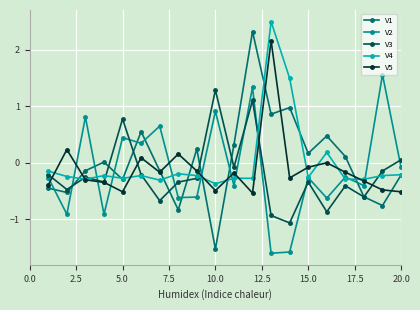

True or false: V4 has more than 1 interior local peaks.

True